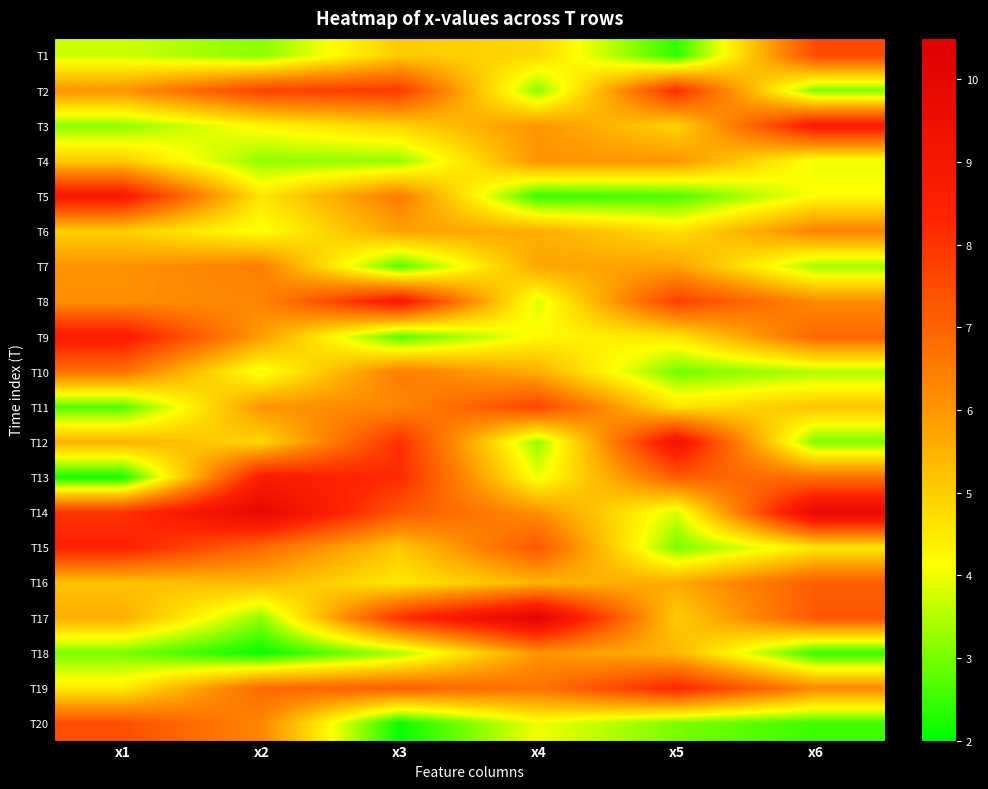

Which series changed the most between x1 and x3?

T13